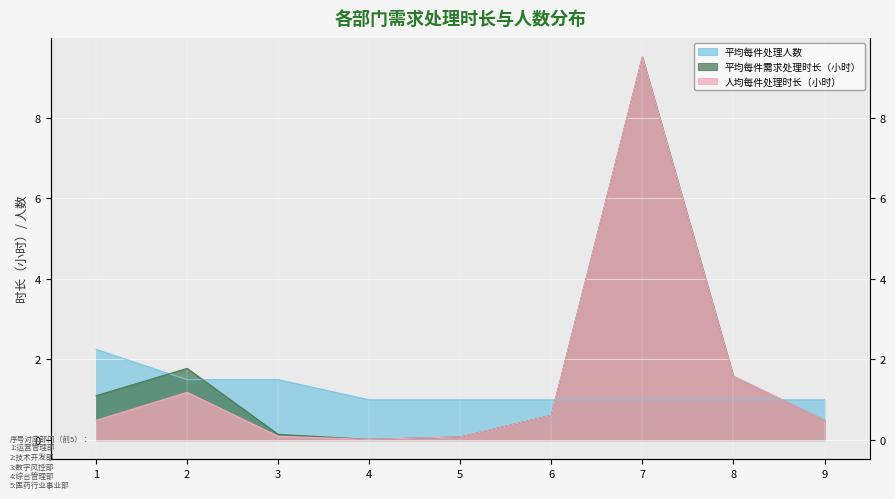

What value does the 平均每件处理人数 series have at 5?

1.0